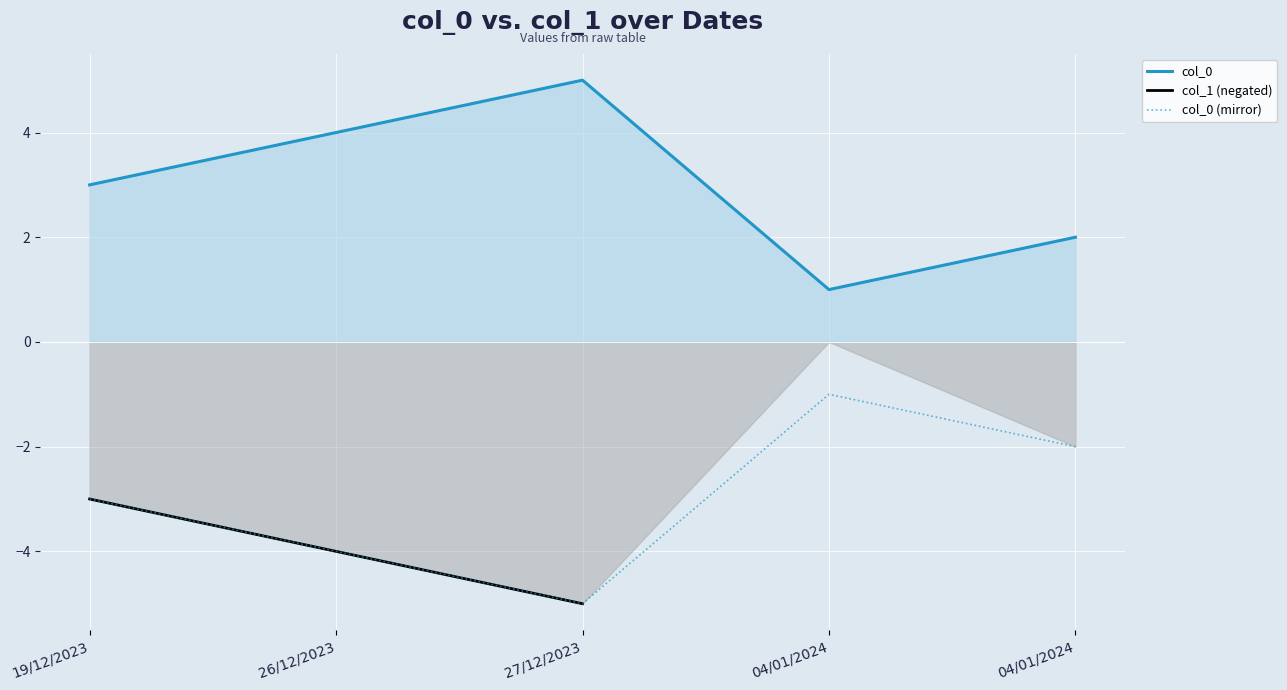

Between 04/01/2024 and 27/12/2023, which is larger?

27/12/2023